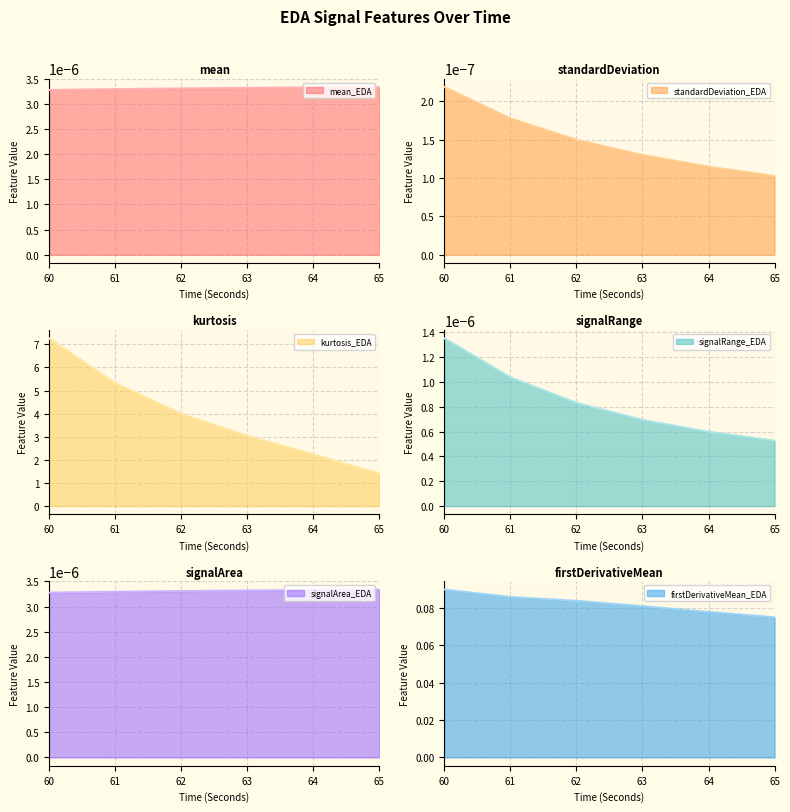

At which label is standardDeviation_EDA closest to 0?

65